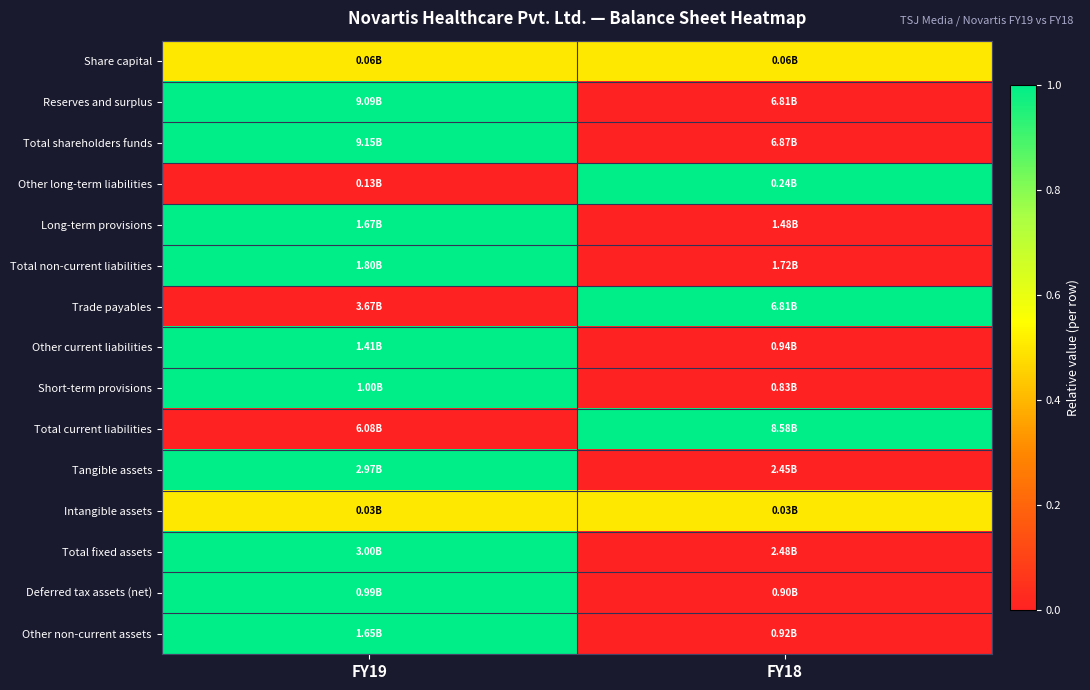

At which category is the sum across all series the highest?

FY19